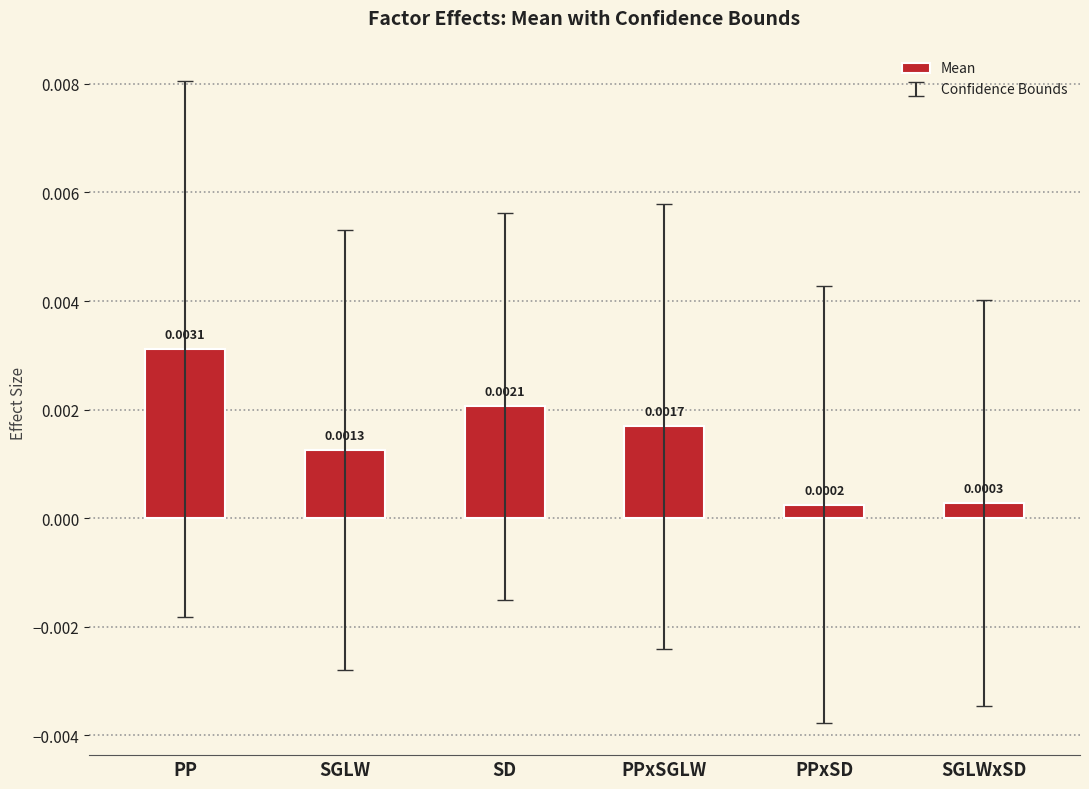

List the labels in order of value, largest first.

PP, SD, PPxSGLW, SGLW, SGLWxSD, PPxSD